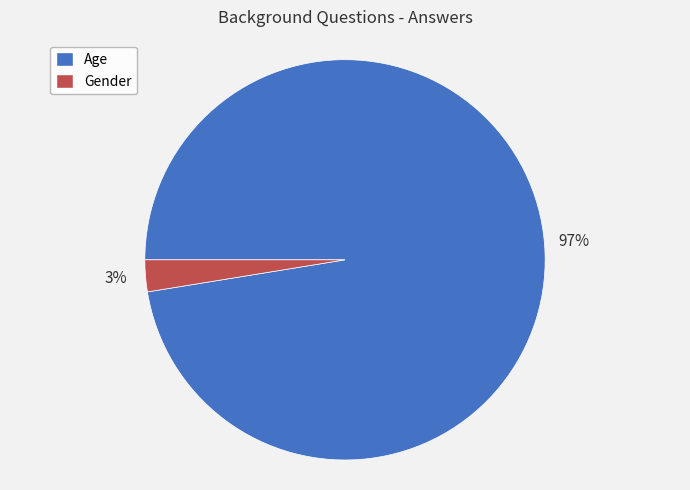

To the nearest percent, what is the average slice percentage?

50%